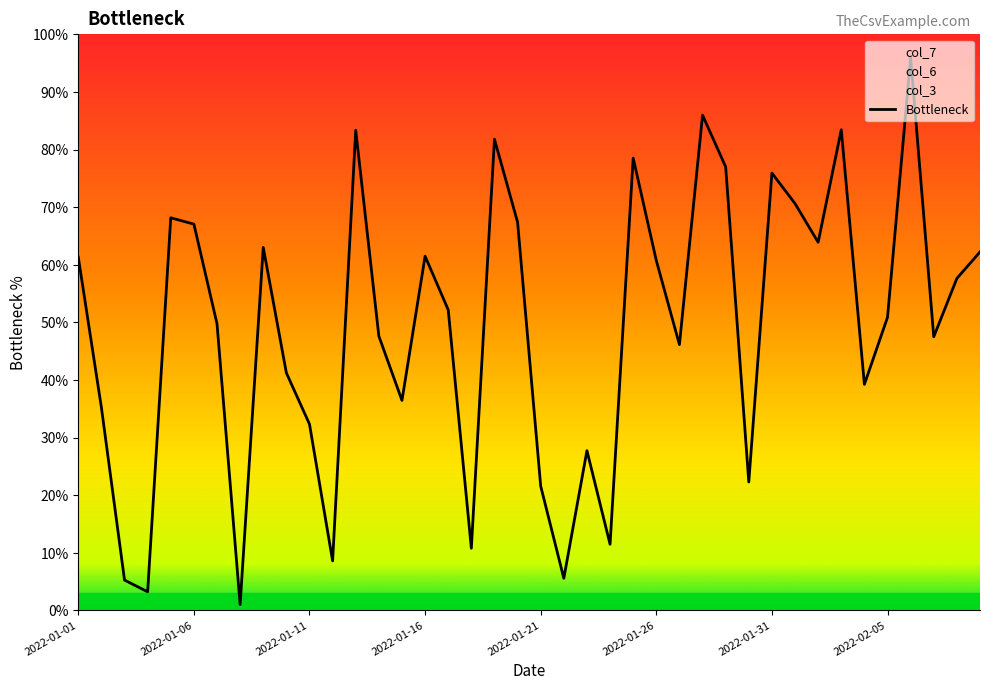

At which label does the data first exceed 52?

2022-01-01